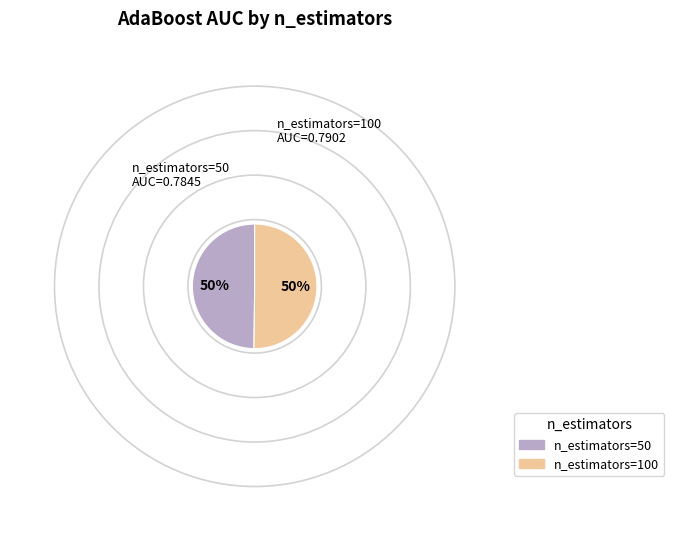

How many slices are in this pie chart?

2